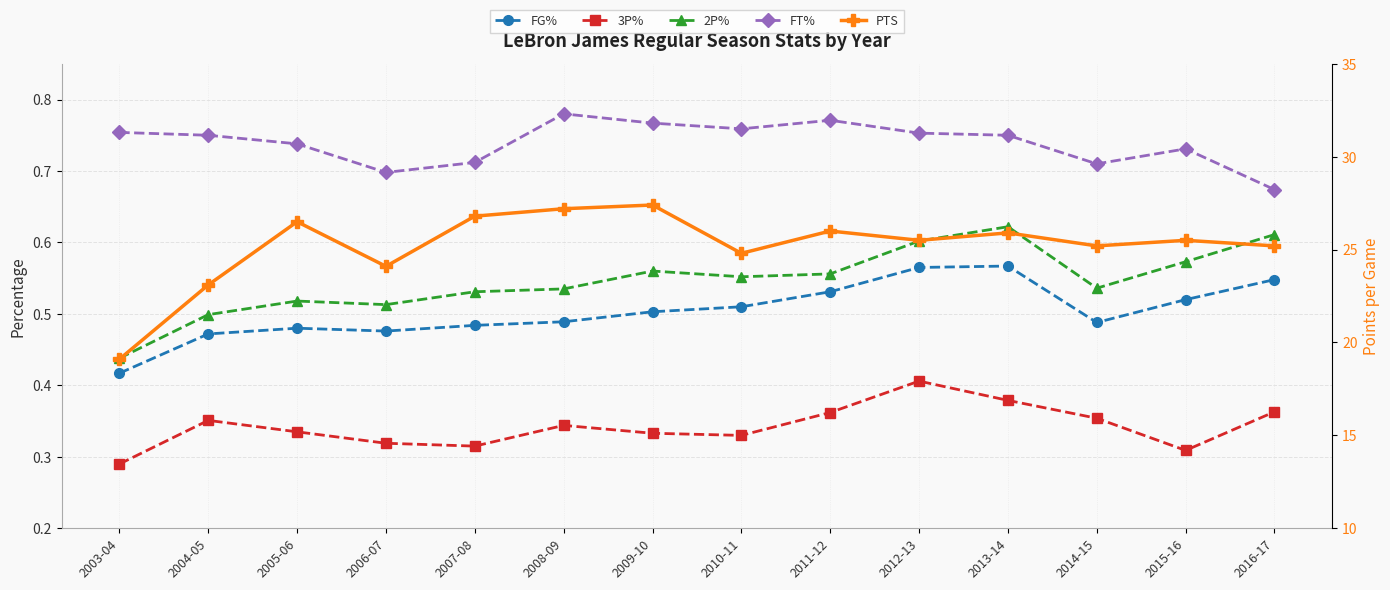

Is it true that FT% equals 1.3 at 2010-11?

False